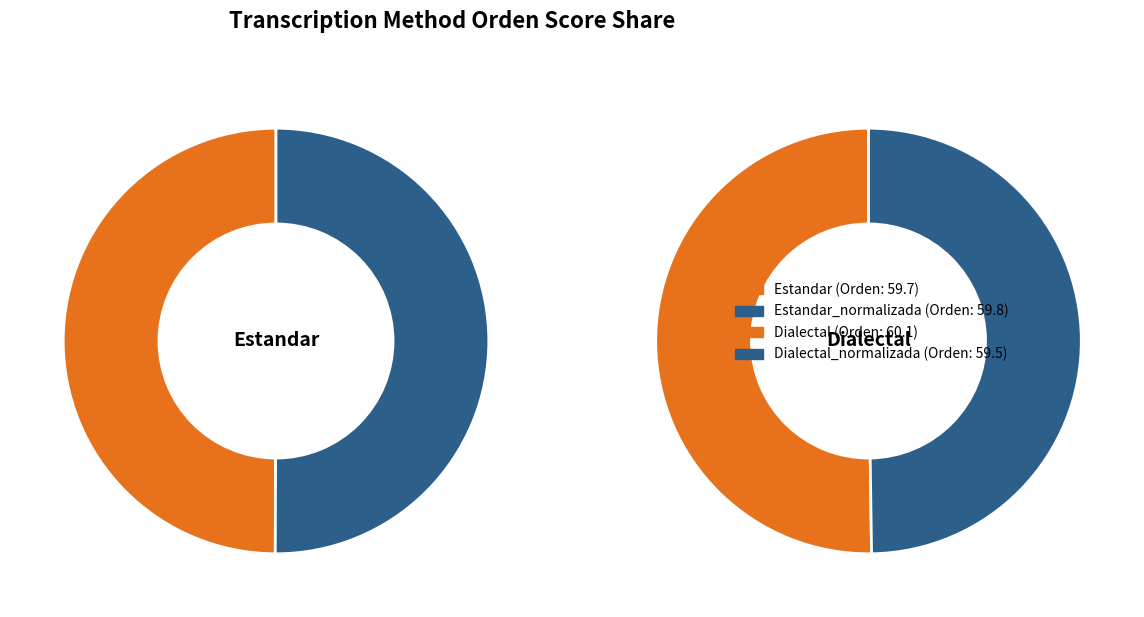

Which category has the smallest portion of the pie?

Dialectal_normalizada